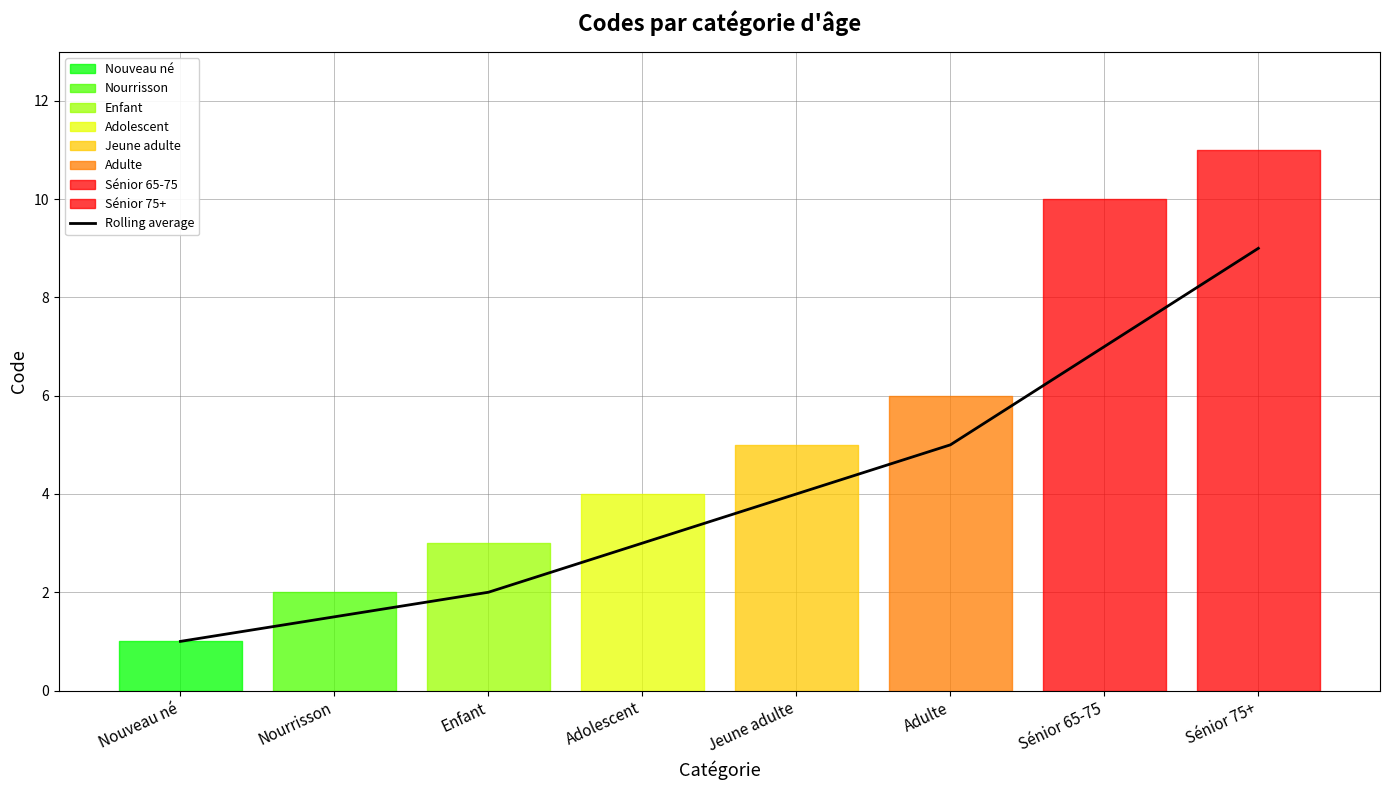

Approximately how many times larger is the value at Nouveau né compared to Jeune adulte?

0.2